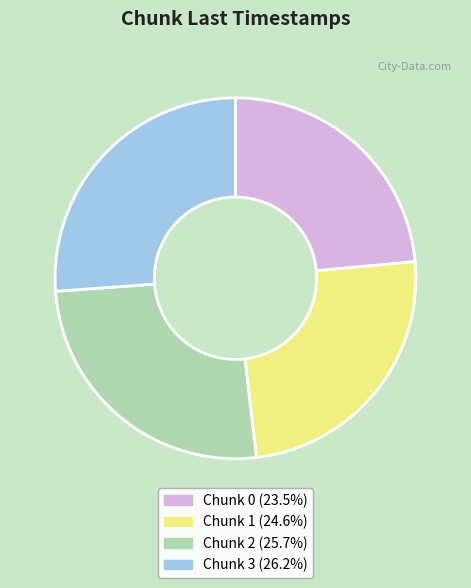

Is there any slice that represents more than half of the pie?

No